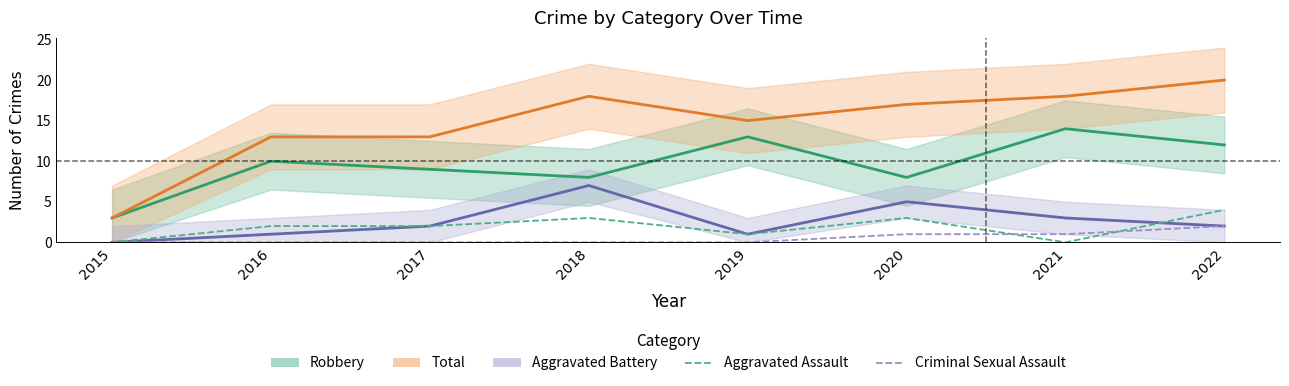

How many categories are shown in the chart?

8